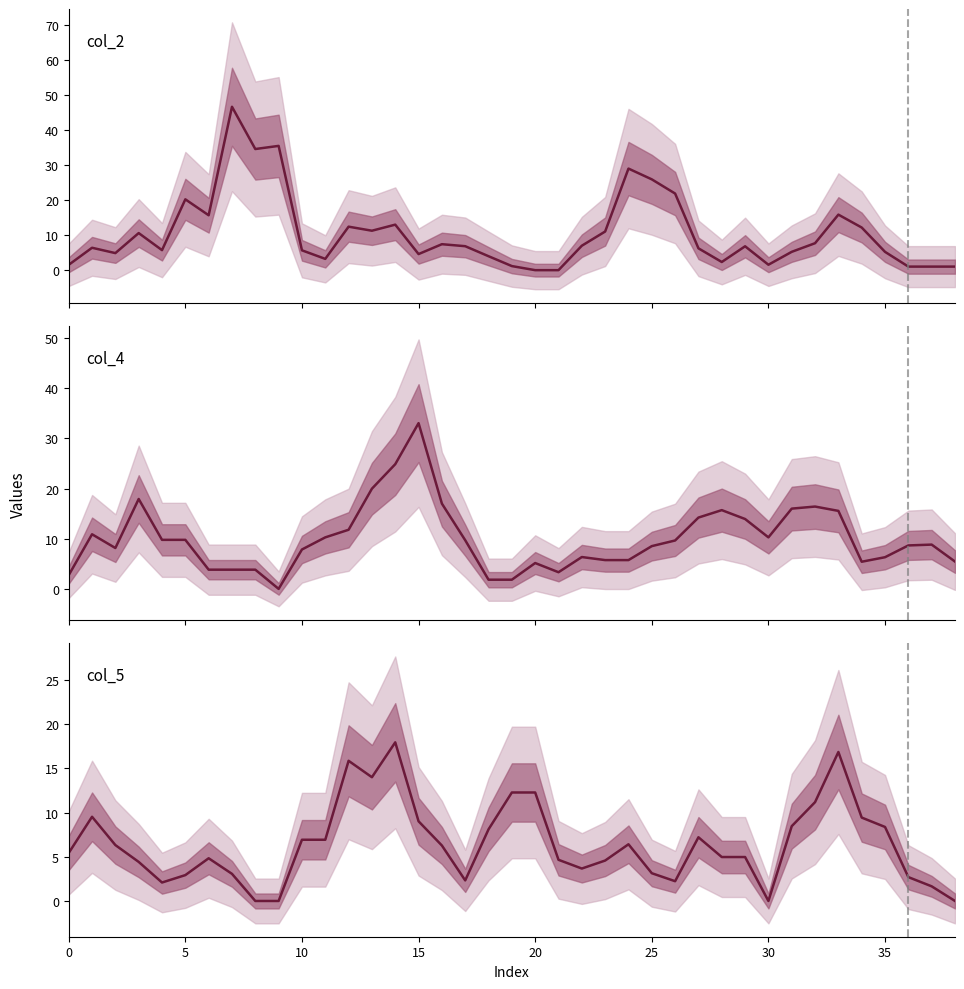

What is the value of the col_4 line point at the 18th from the left?

9.7